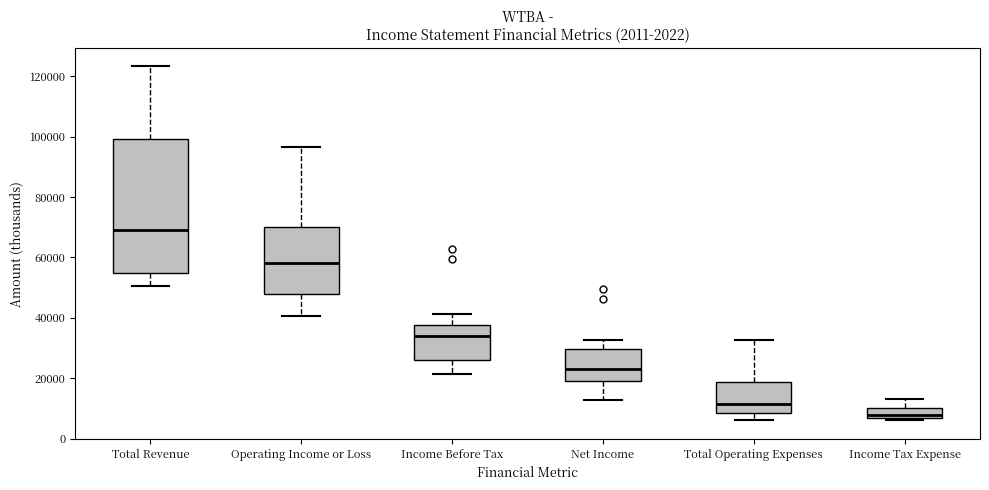

Reading left to right, read every box against the y-axis: the position of its median line, the range the box covers, and the ends of its whiskers. The values are not printed on the chart, so give them approximately, as read against the axis.

Total Revenue: median 70000, box 54000 to 100000, whiskers 50000 to 124000
Operating Income or Loss: median 58000, box 48000 to 70000, whiskers 40000 to 96000
Income Before Tax: median 34000, box 26000 to 38000, whiskers 22000 to 42000
Net Income: median 24000, box 20000 to 30000, whiskers 12000 to 32000
Total Operating Expenses: median 12000, box 8000 to 18000, whiskers 6000 to 32000
Income Tax Expense: median 8000, box 6000 to 10000, whiskers 6000 (just below the box's lower edge) to 14000